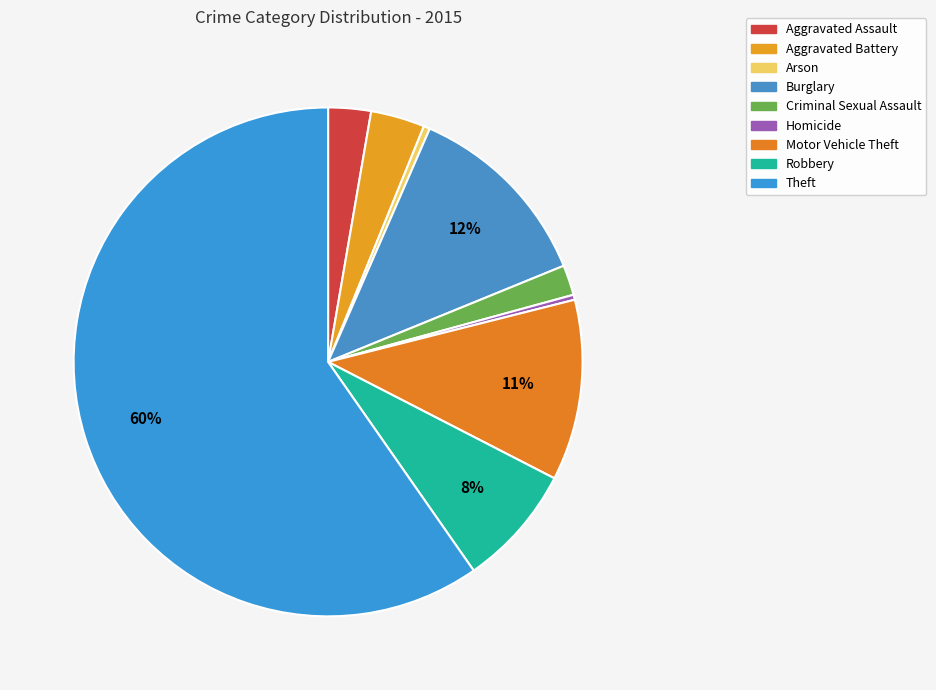

Count the number of slices in the pie.

9